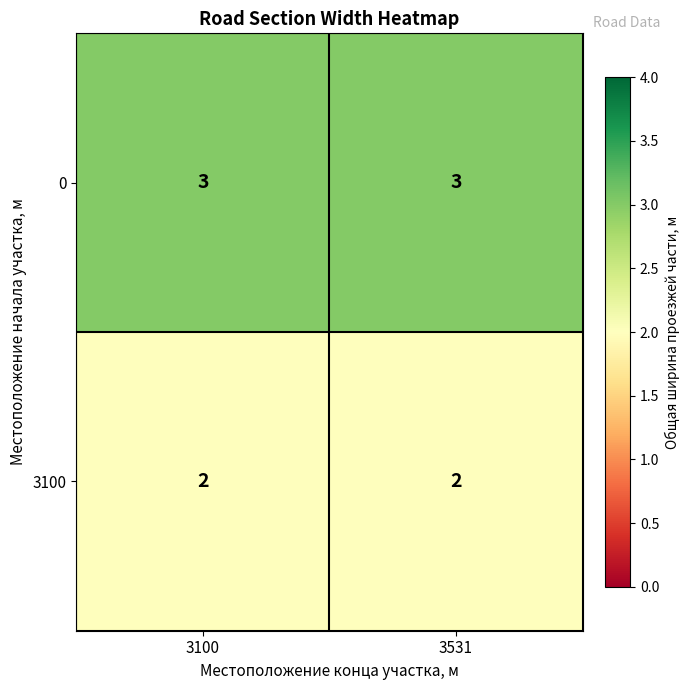

Is the value of 0 at 3531 greater than the value of 3100 at 3531?

Yes